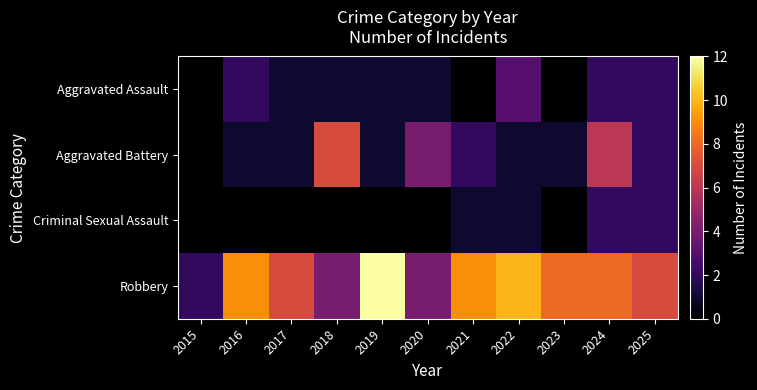

Which category has the highest value across all series?

2019